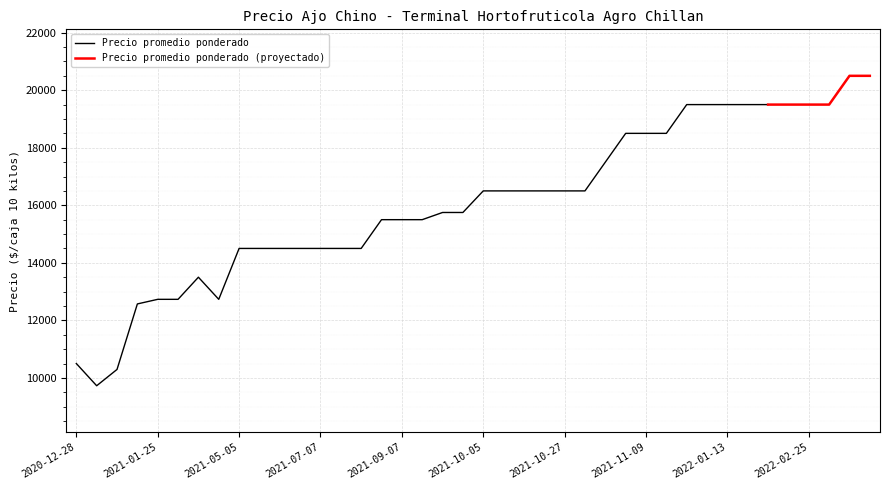

What is the spread (max minus min) of values at 2021-11-03?

500